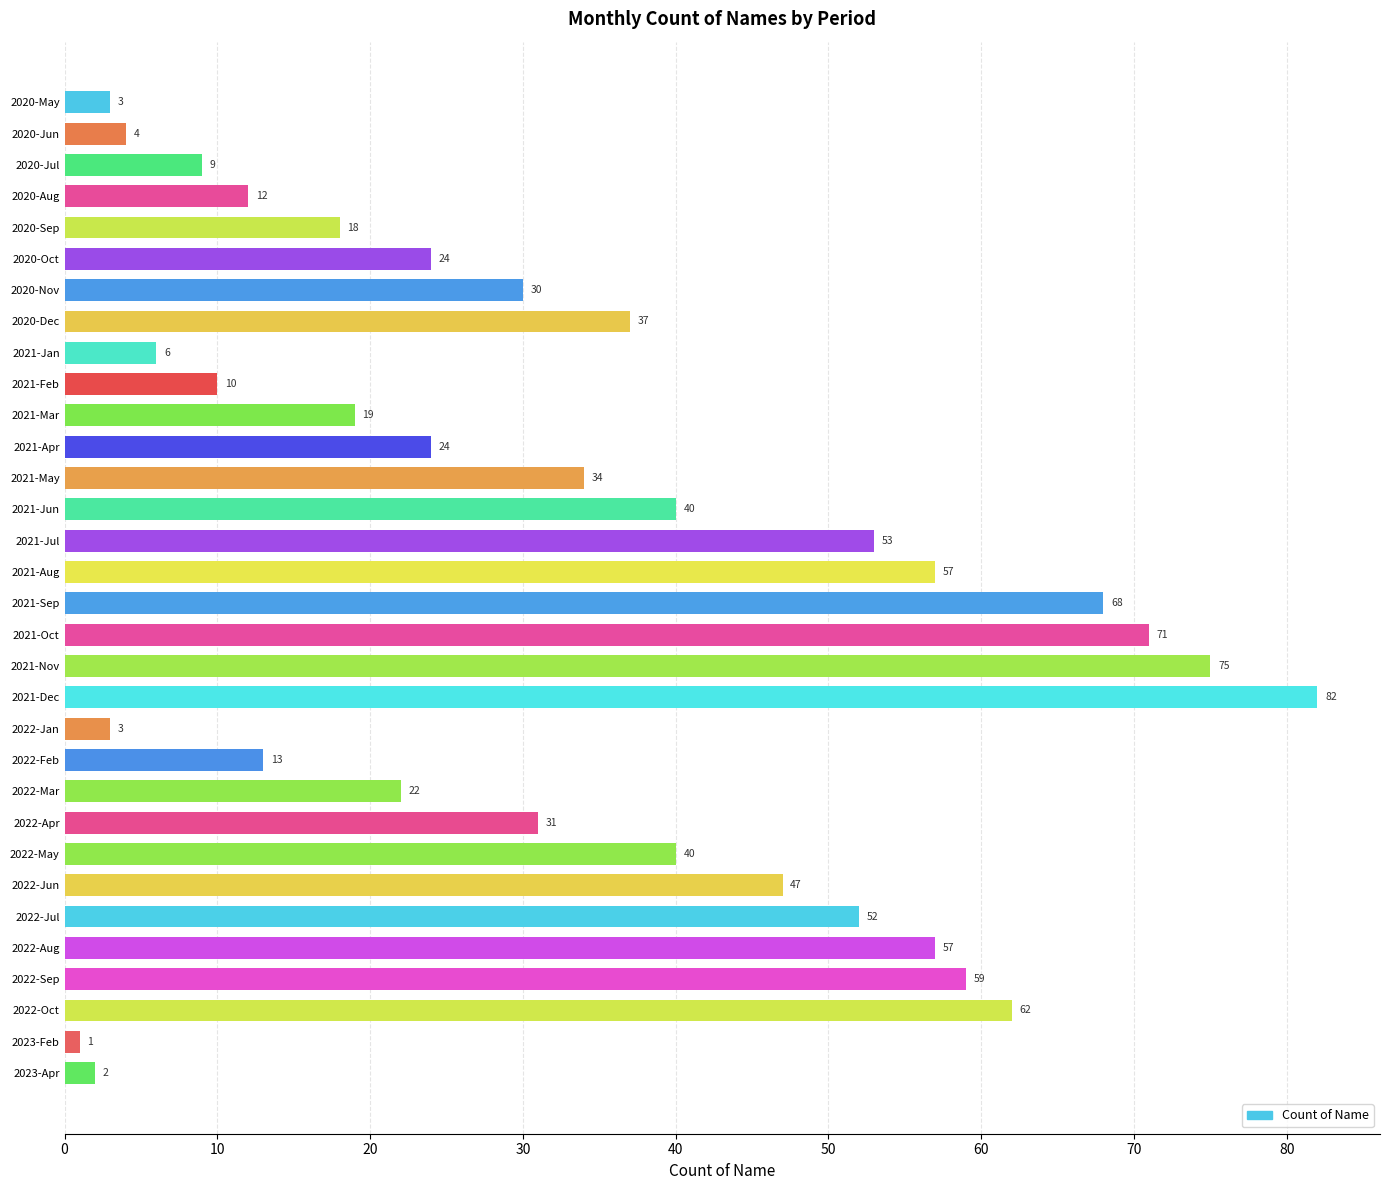

At which category does the chart reach its minimum across all series?

2023-Feb